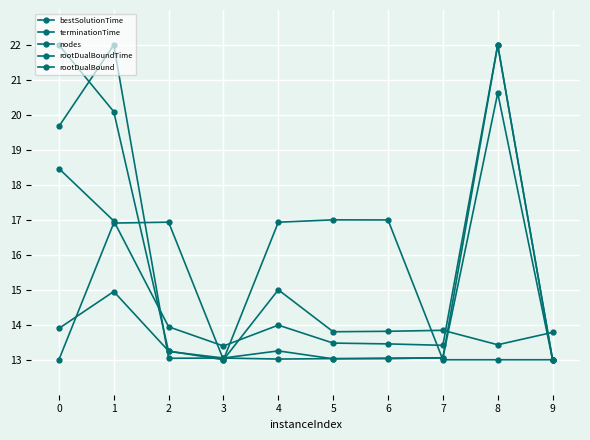

The nodes series shows 13.0 at 5. True or false?

True